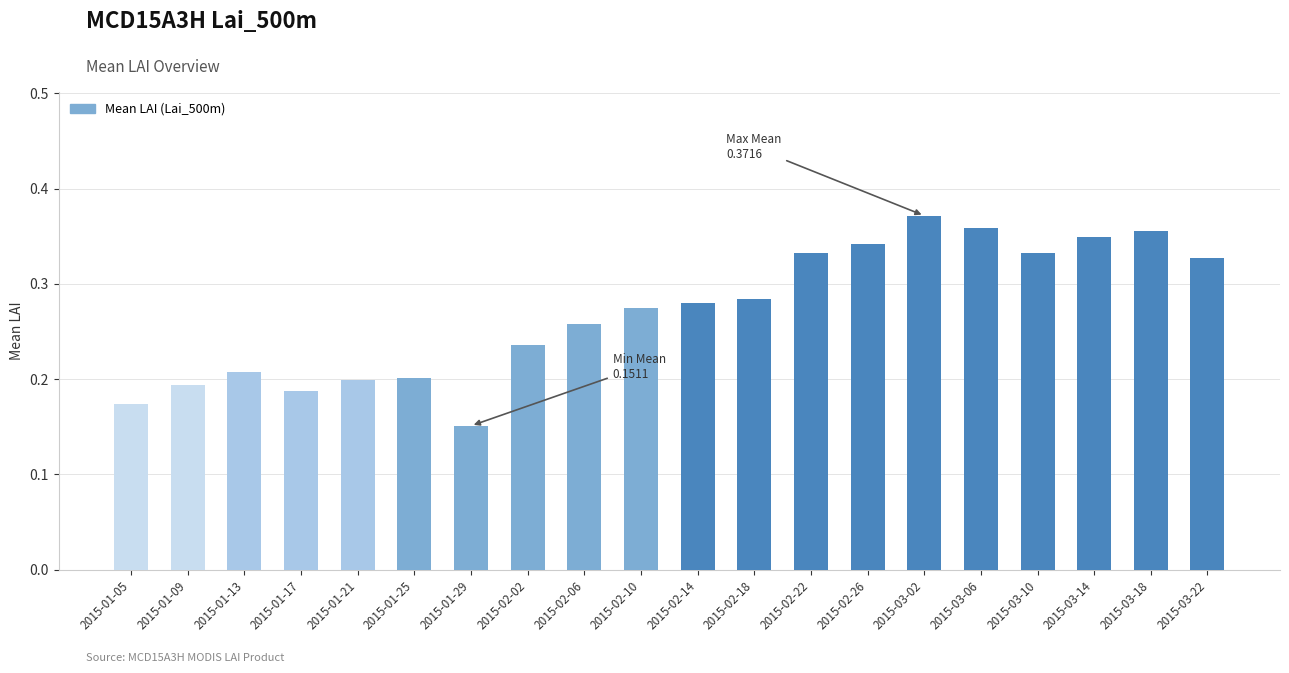

What position from the right is 2015-03-18?

2